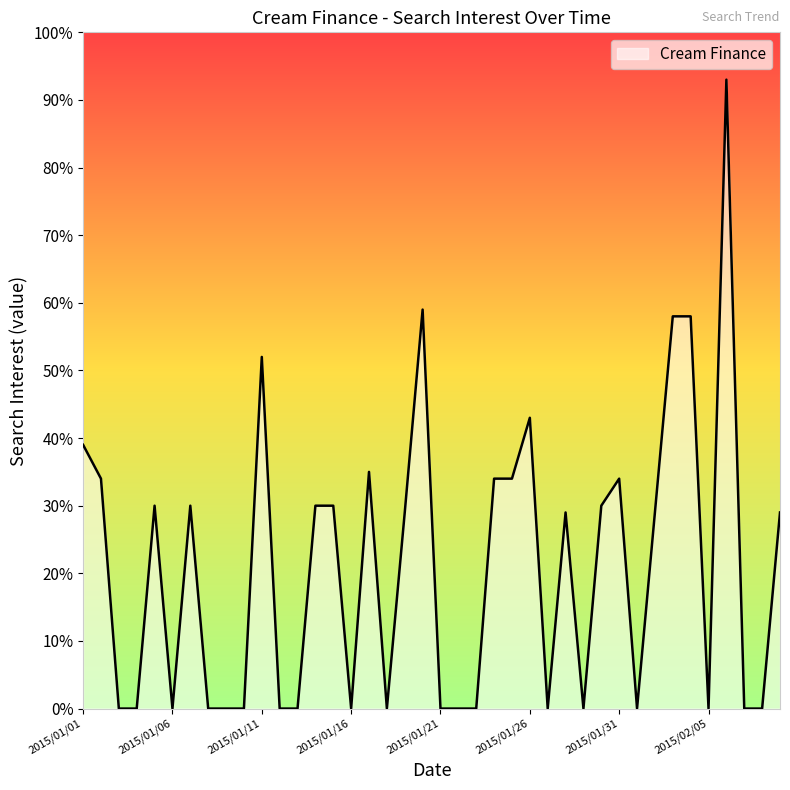

What is the difference between the maximum and minimum values?

93